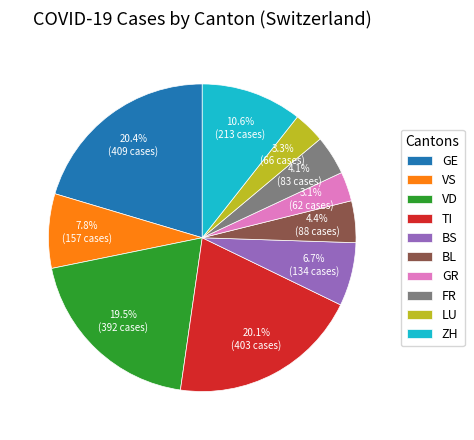

How many segments does this pie chart have?

10